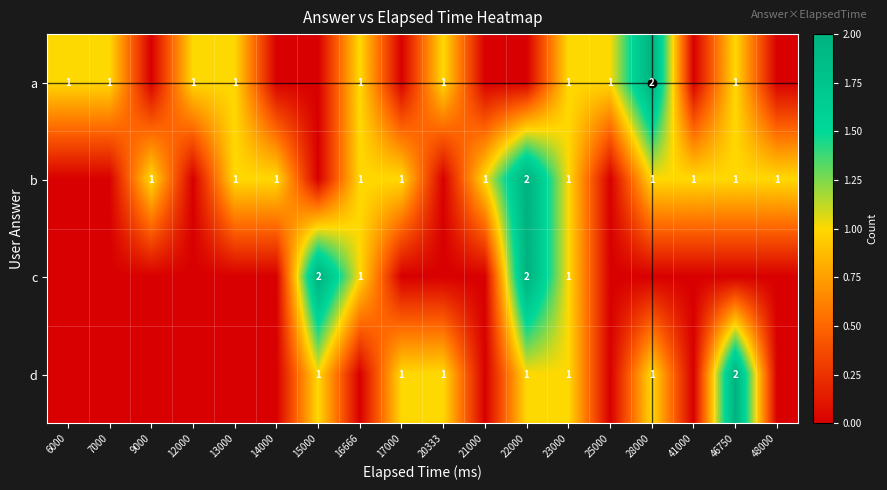

Is it true that d equals 2 at 46750?

True